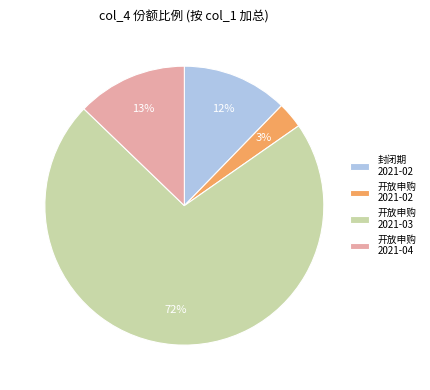

Is there any slice that represents more than half of the pie?

Yes